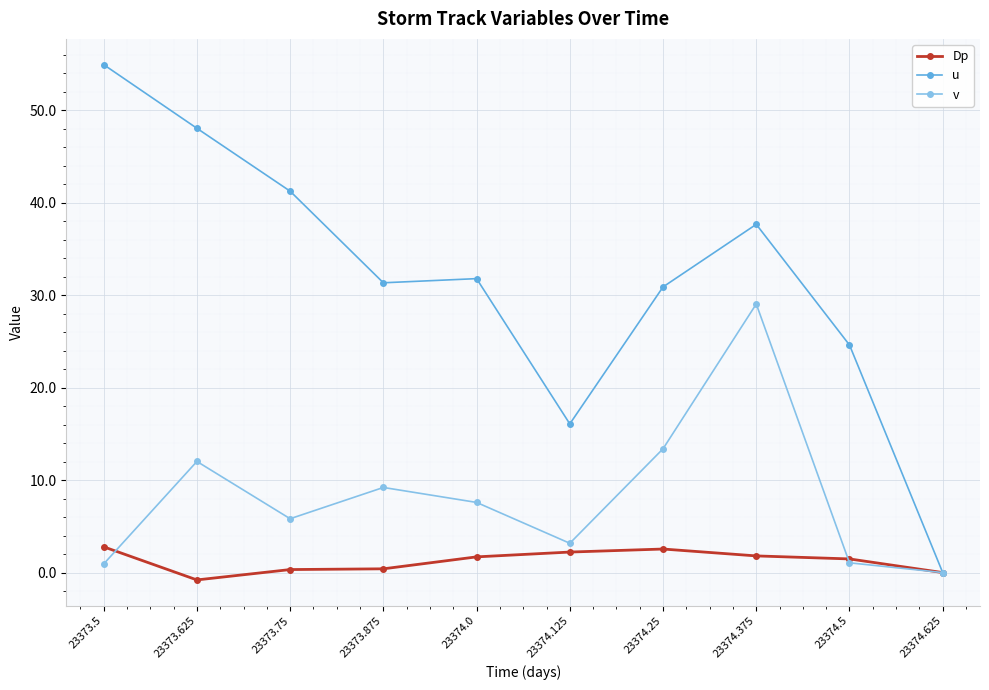

True or false: v has more than 0 interior local peaks.

True